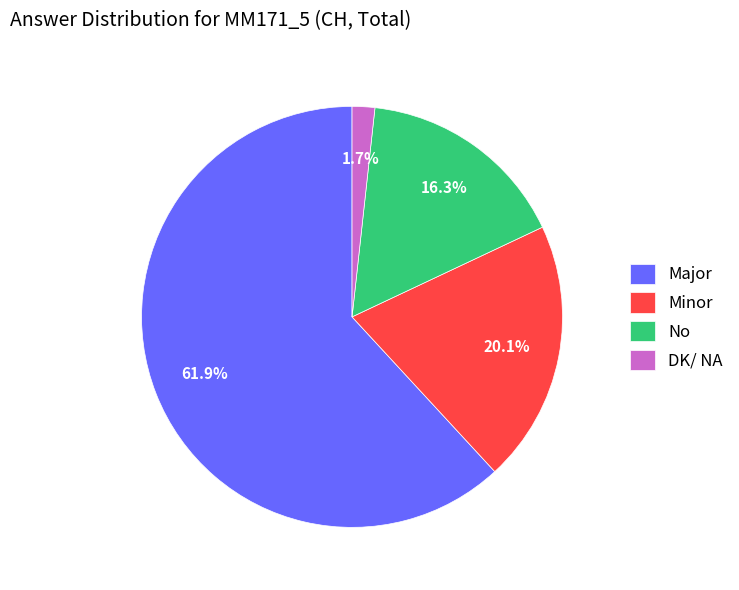

To the nearest percent, what portion does Major represent?

62%